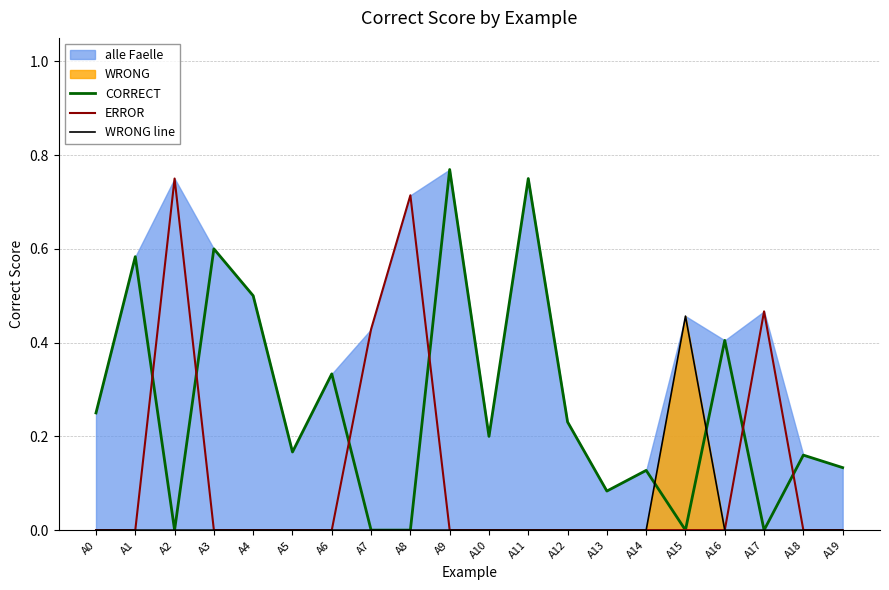

How many data points in ERROR are above 0?

4